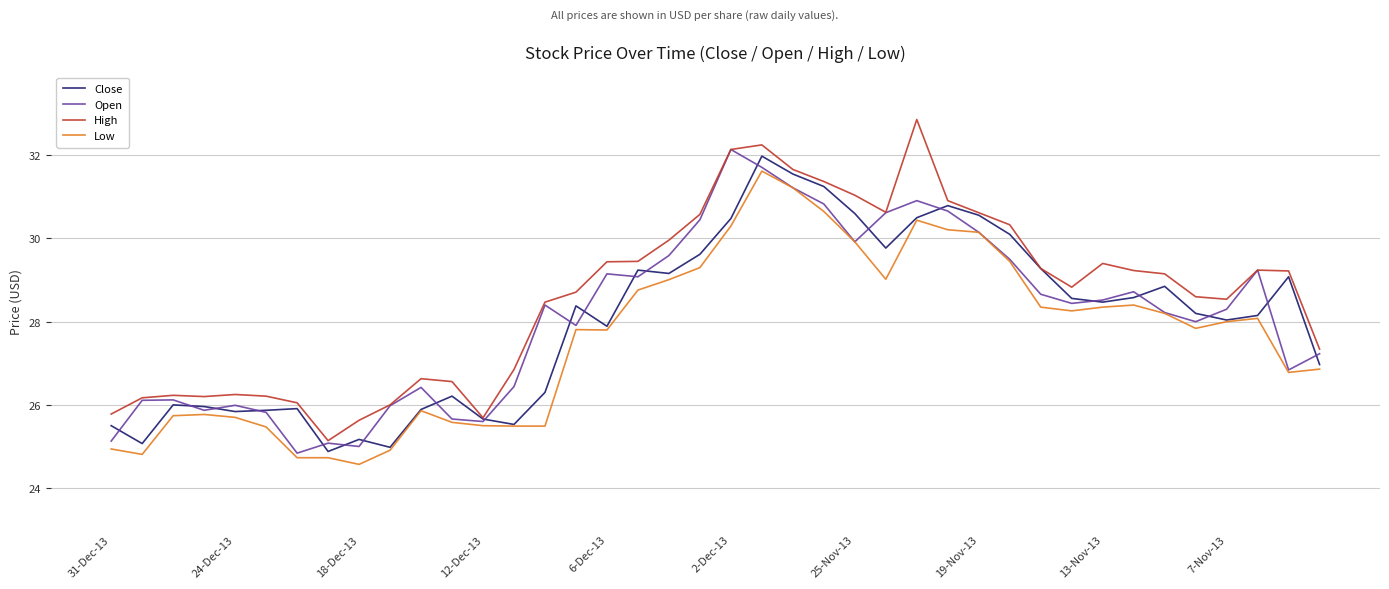

What is the greatest value displayed?

32.9